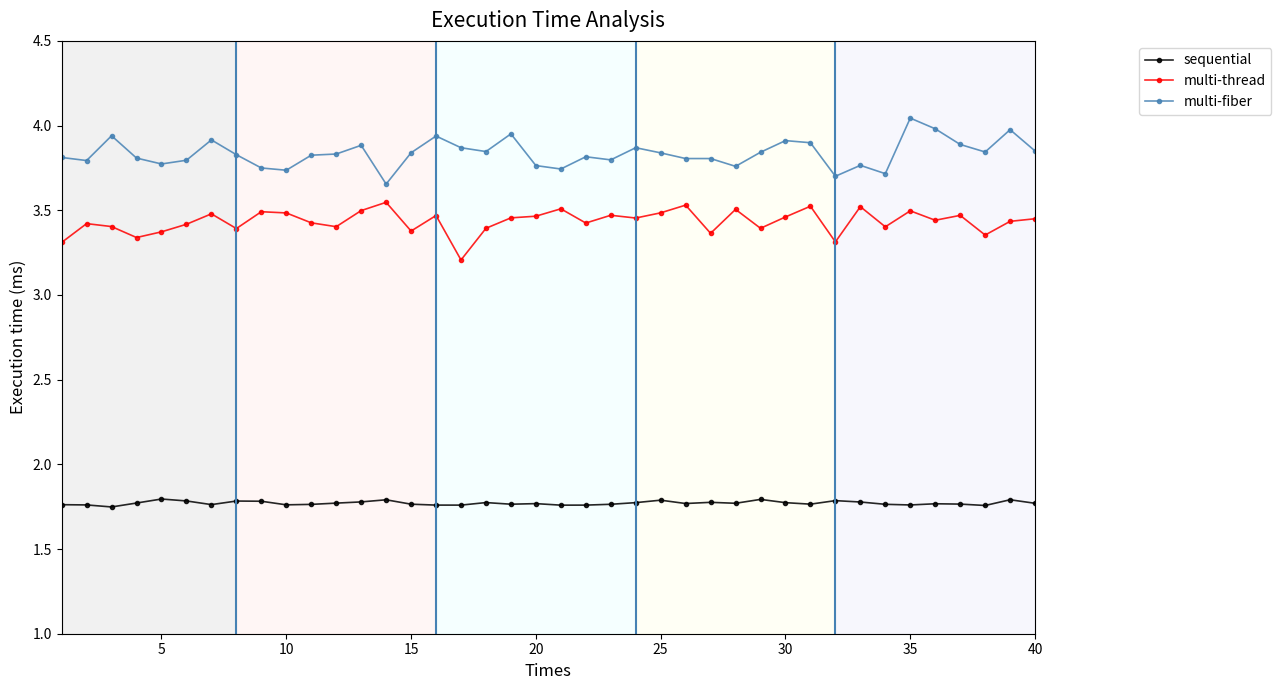

Rank the series by their average value, from lowest to highest.

sequential, multi-thread, multi-fiber